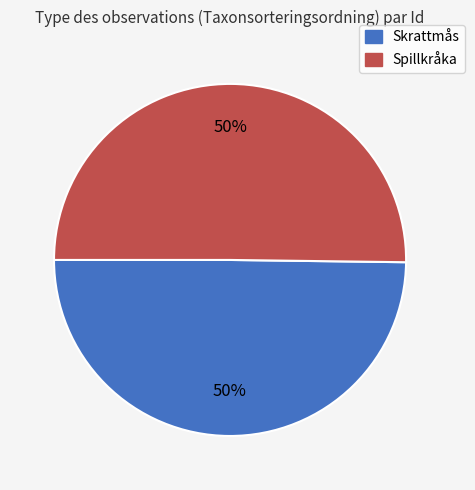

To the nearest percent, what is the average slice percentage?

50%